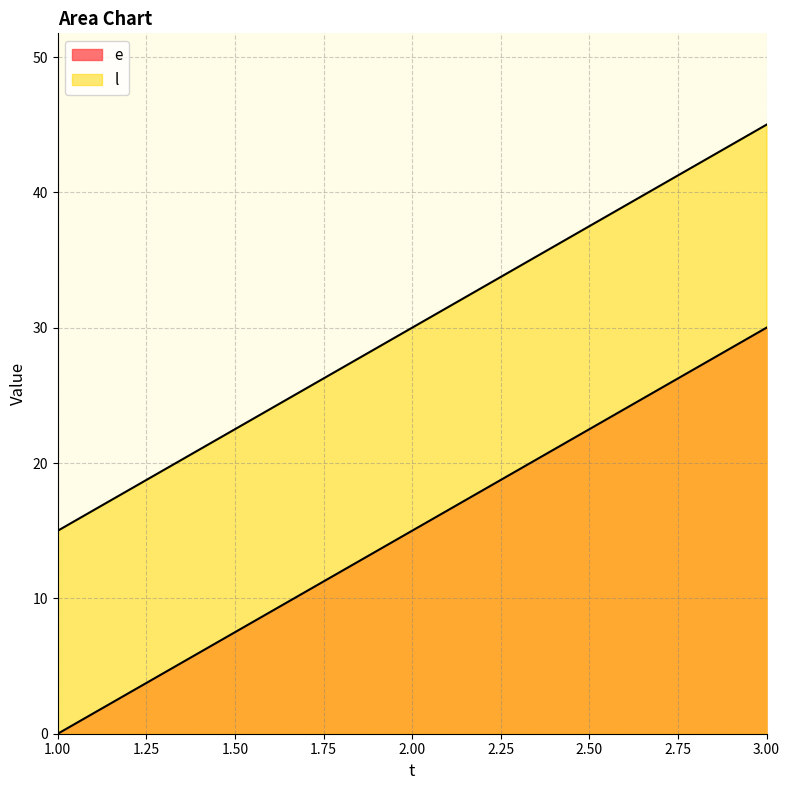

How many distinct data groups are displayed?

2